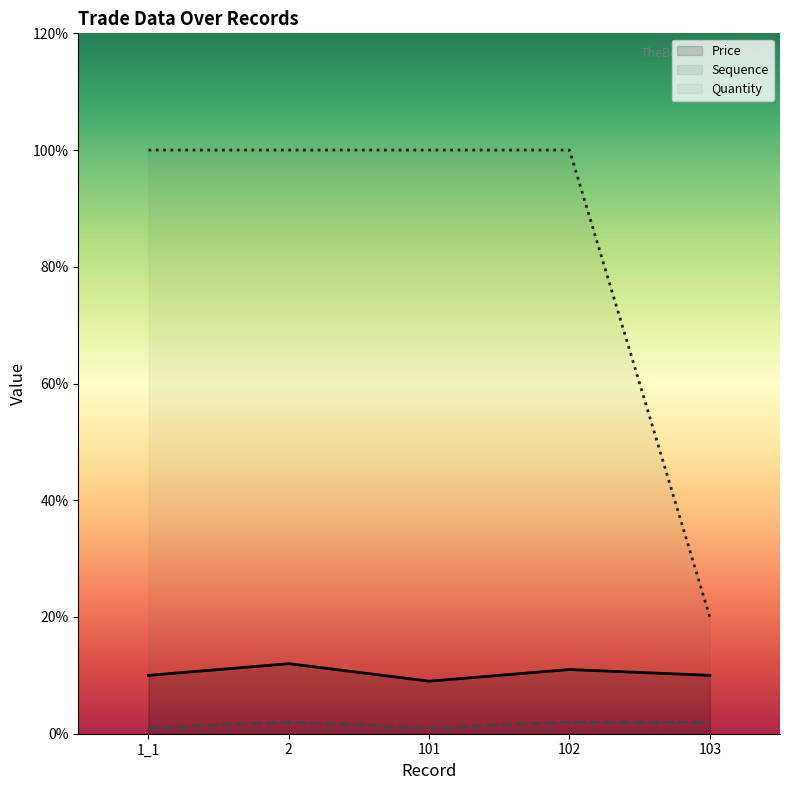

What is the smallest value displayed?

1